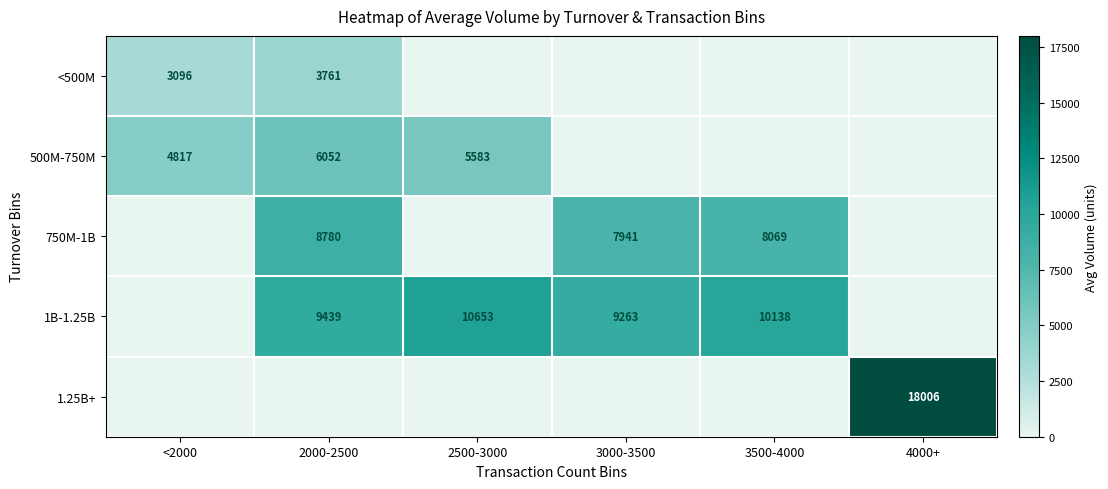

The value of 1B-1.25B at 3500-4000 is 10138. True or false?

True